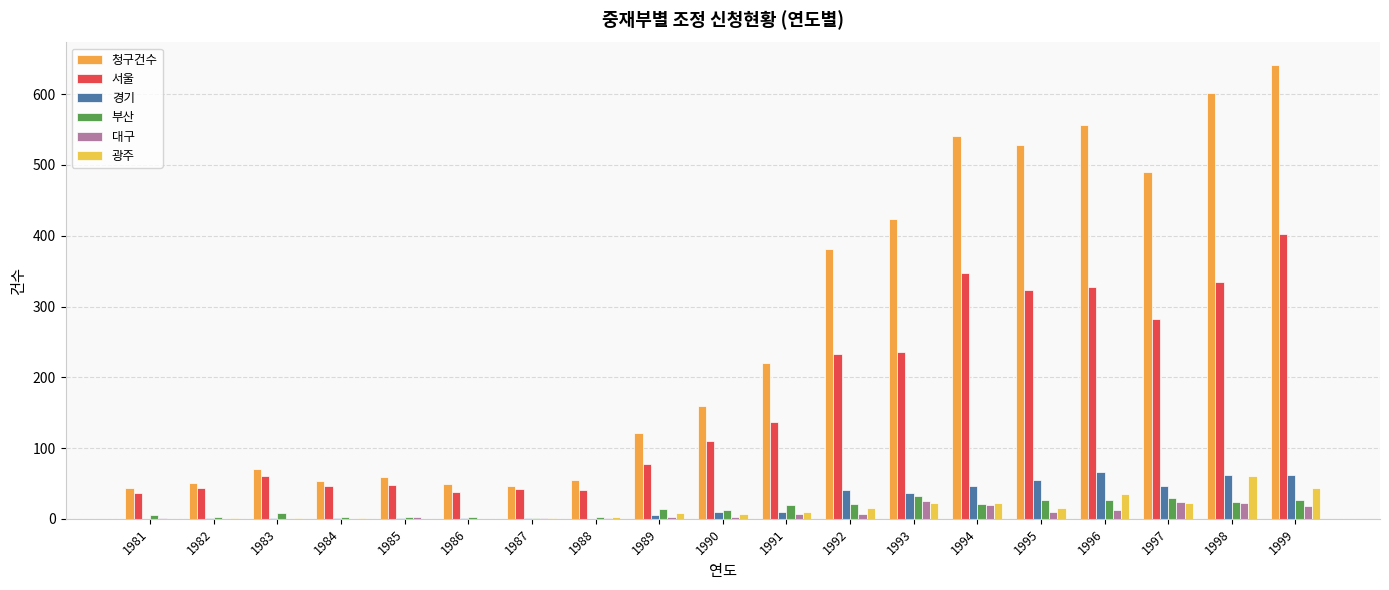

Rank the series at 1993 from highest to lowest value.

청구건수, 서울, 경기, 부산, 대구, 광주